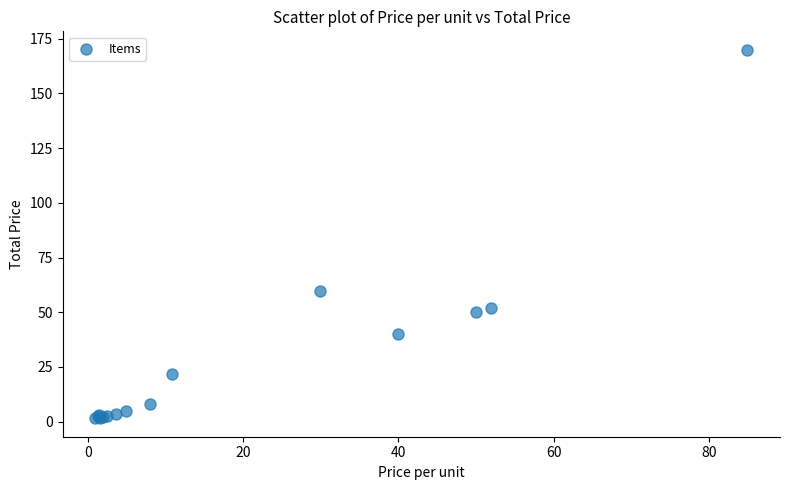

What Y value in the scatter plot is closest to 85?

59.9